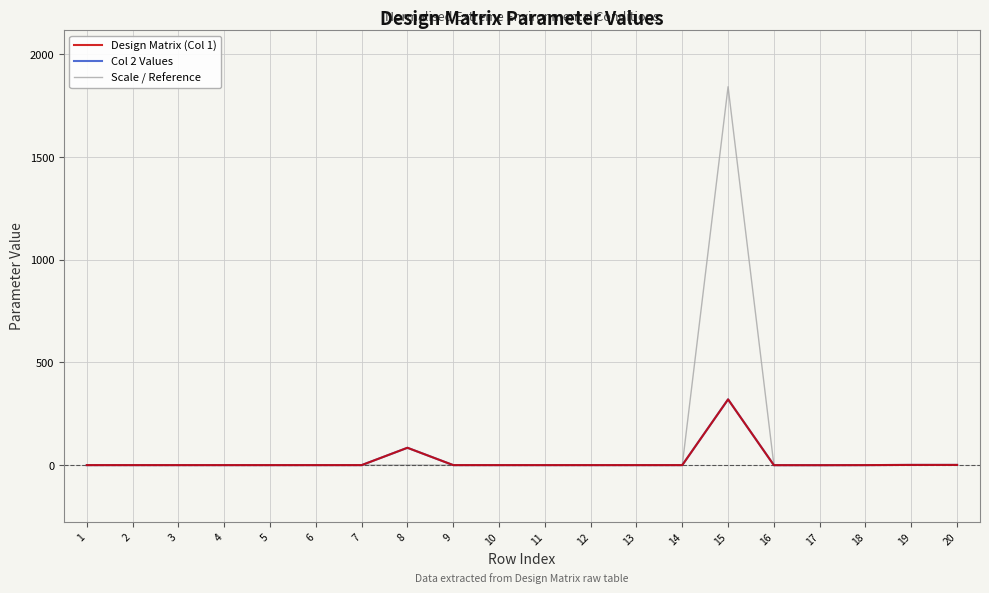

Between 4 and 10, which series saw the biggest shift?

Design Matrix (Col 1)